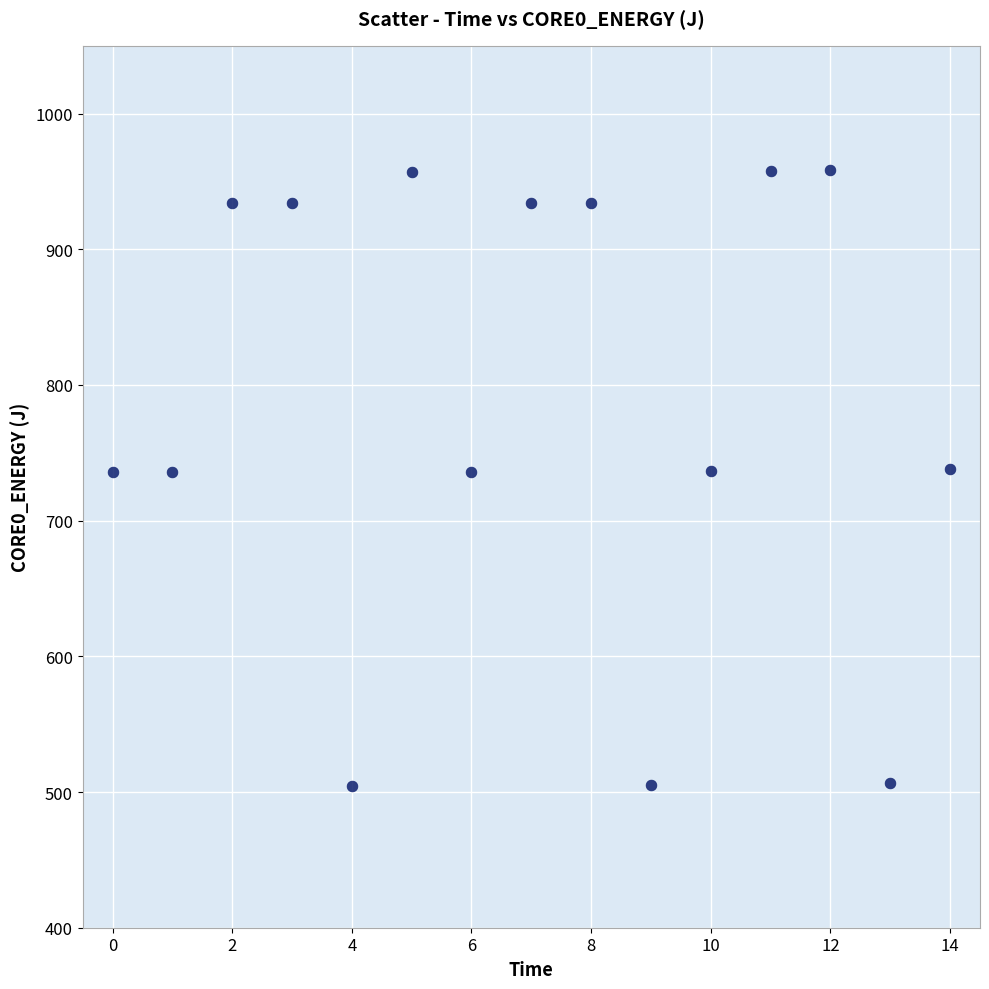

What is the range of Y values (max minus min)?

453.8